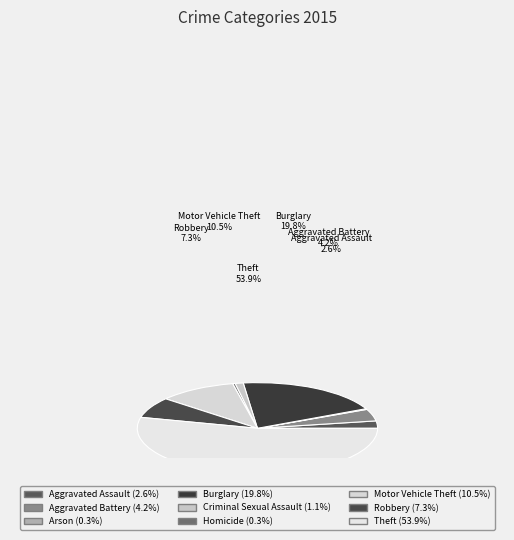

What percentage is the Motor Vehicle Theft slice, to the nearest percent?

11%